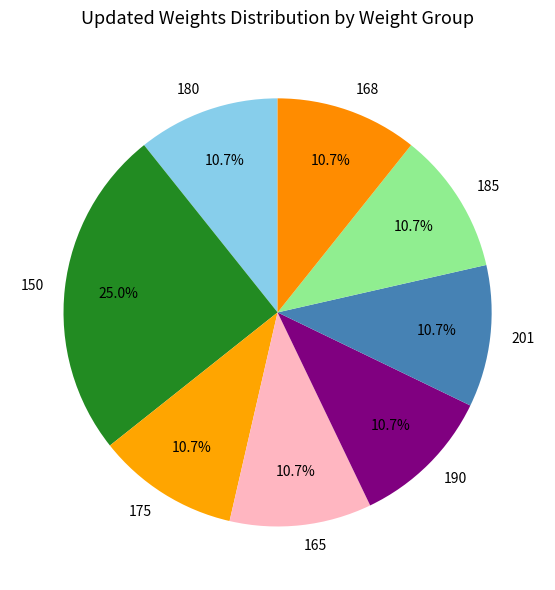

Combined, do 190 and 180 account for over 50%?

No